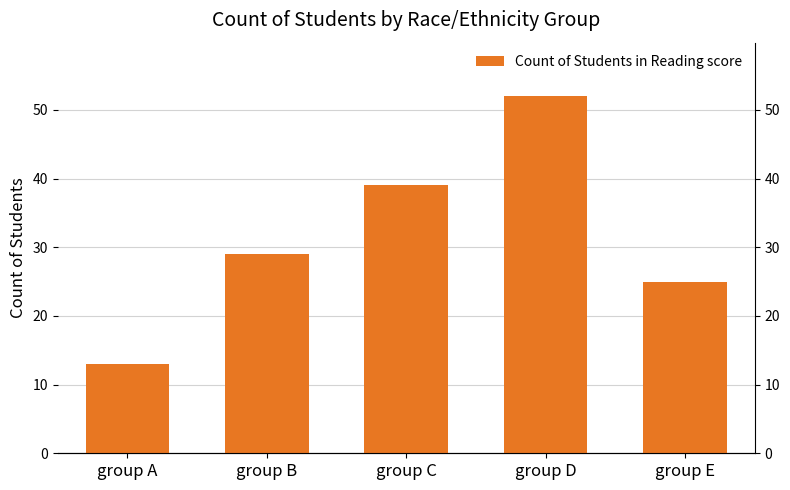

Rank the categories by value from lowest to highest.

group A, group E, group B, group C, group D